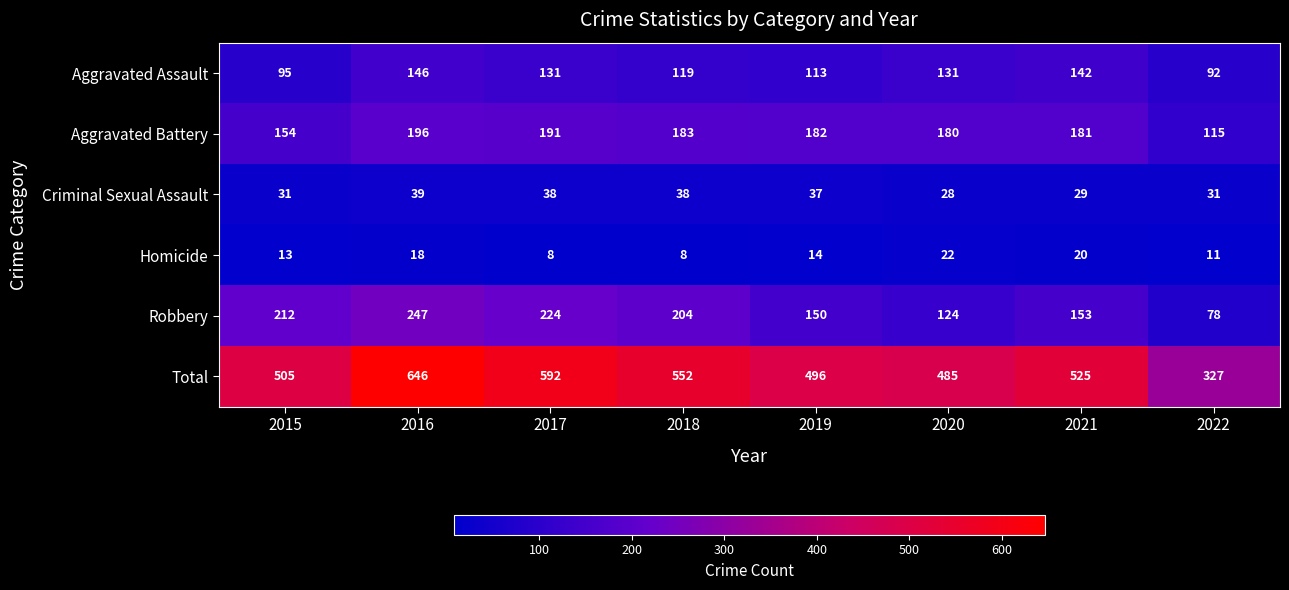

What is the smallest value displayed?

8